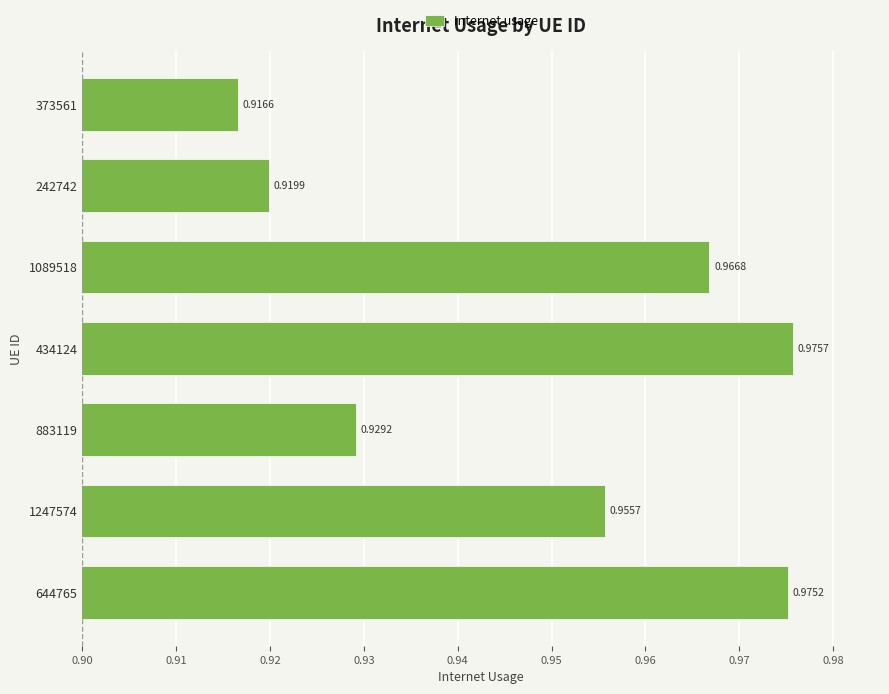

What is the sum of the values at 883119 and 373561?

1.8